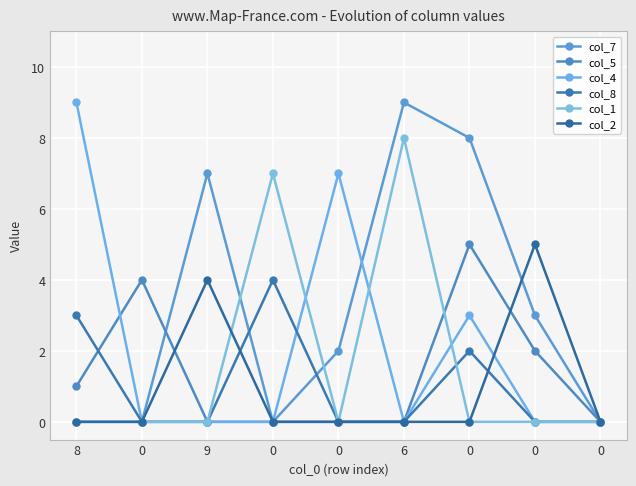

How many data points in col_7 are less than 2?

4